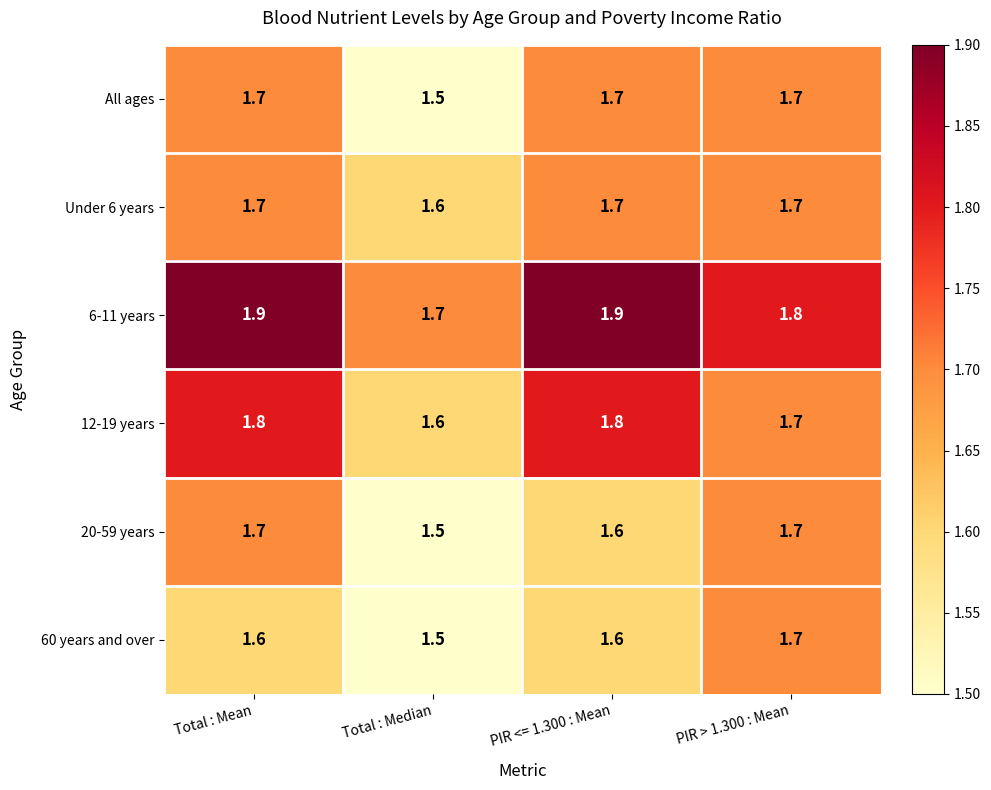

At how many categories does at least one series exceed 1?

4